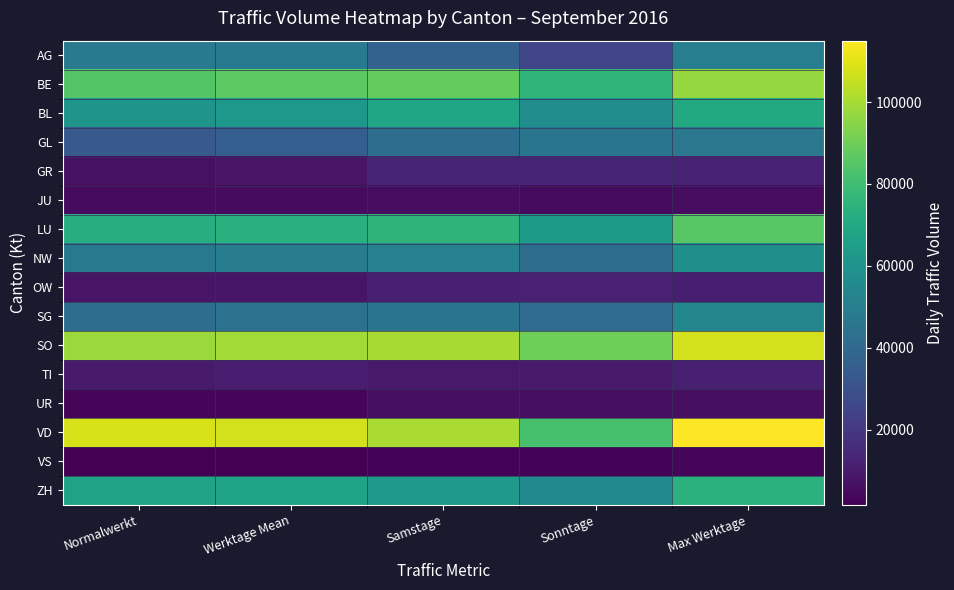

What is the maximum value shown in the chart?

114992